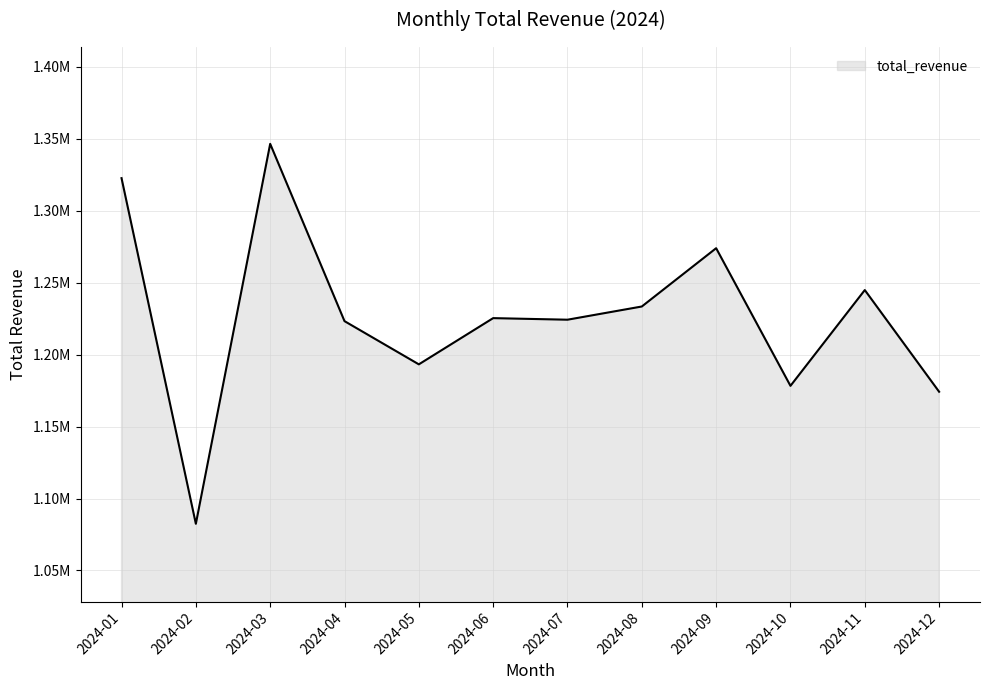

Rank the categories by value from lowest to highest.

2024-02, 2024-12, 2024-10, 2024-05, 2024-04, 2024-07, 2024-06, 2024-08, 2024-11, 2024-09, 2024-01, 2024-03